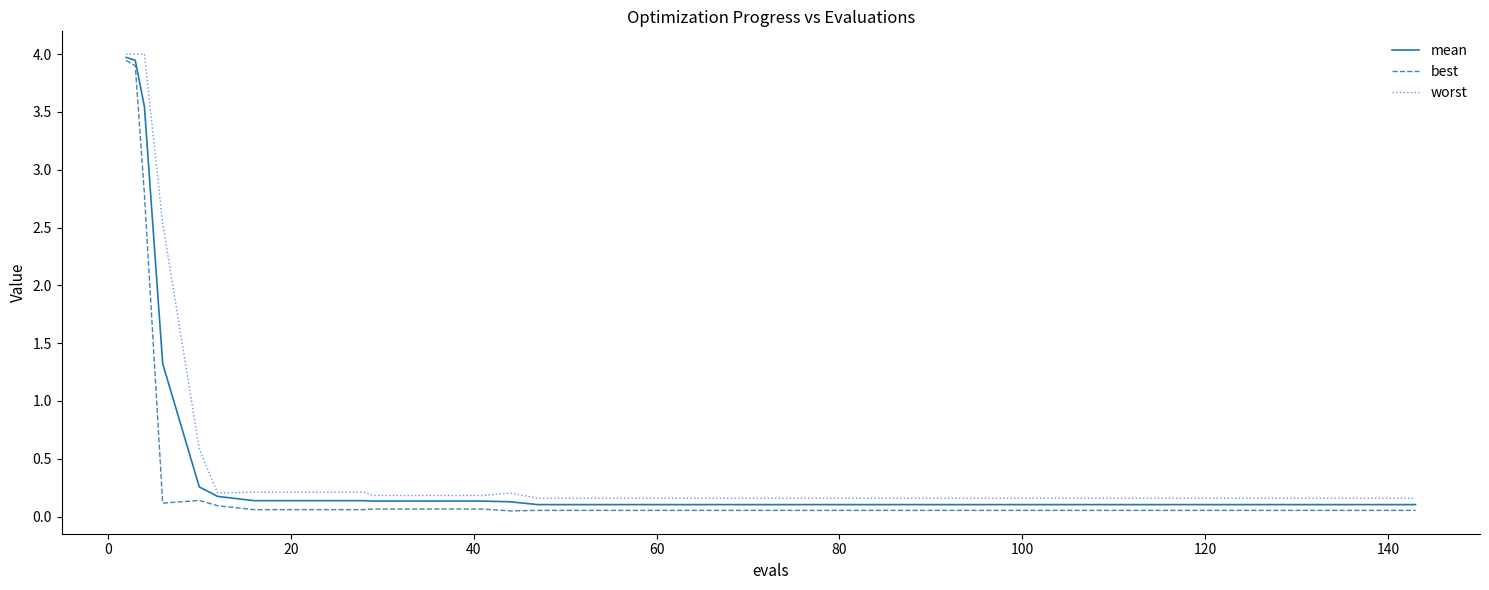

What is the greatest value displayed?

4.0